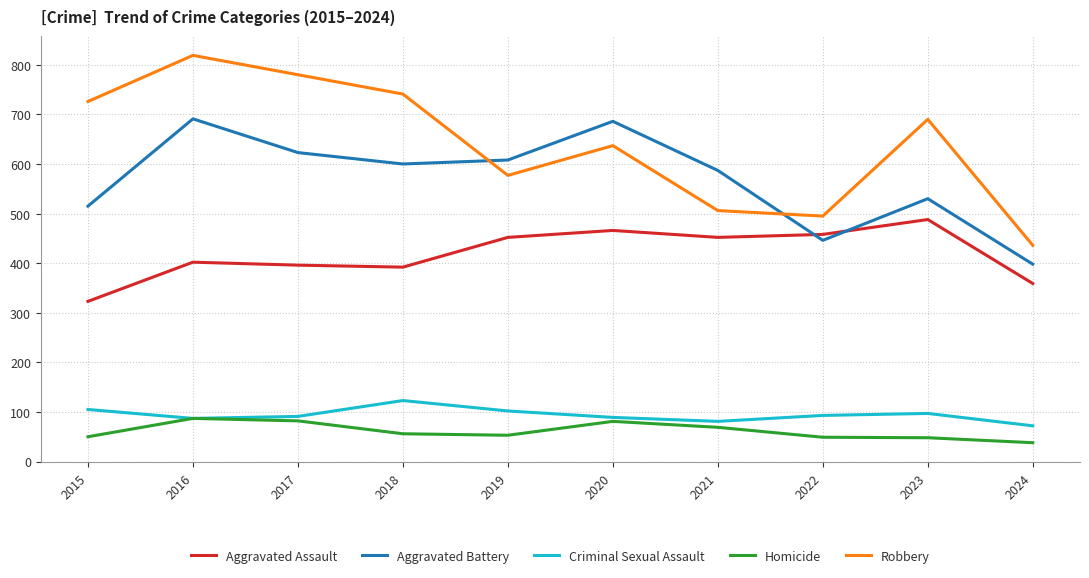

How many lines are shown in the chart?

5